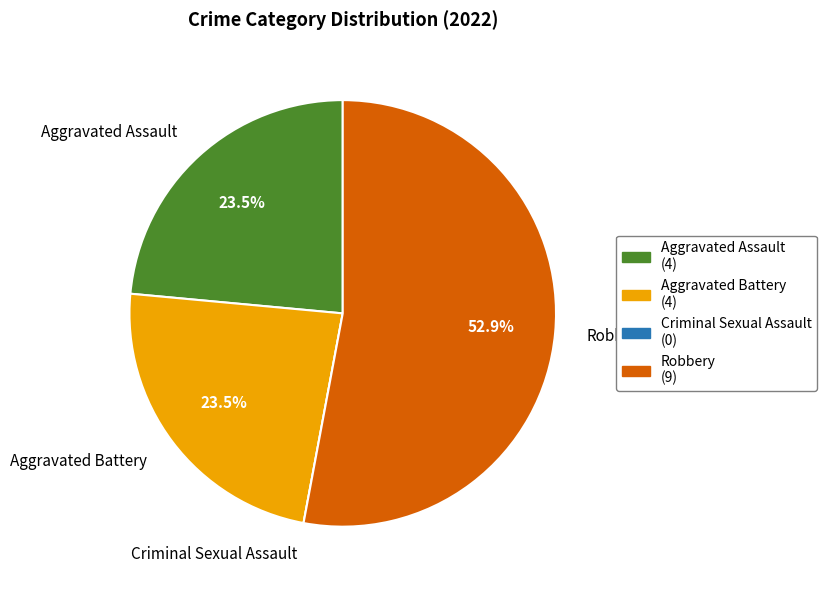

Which slice is the largest?

Robbery